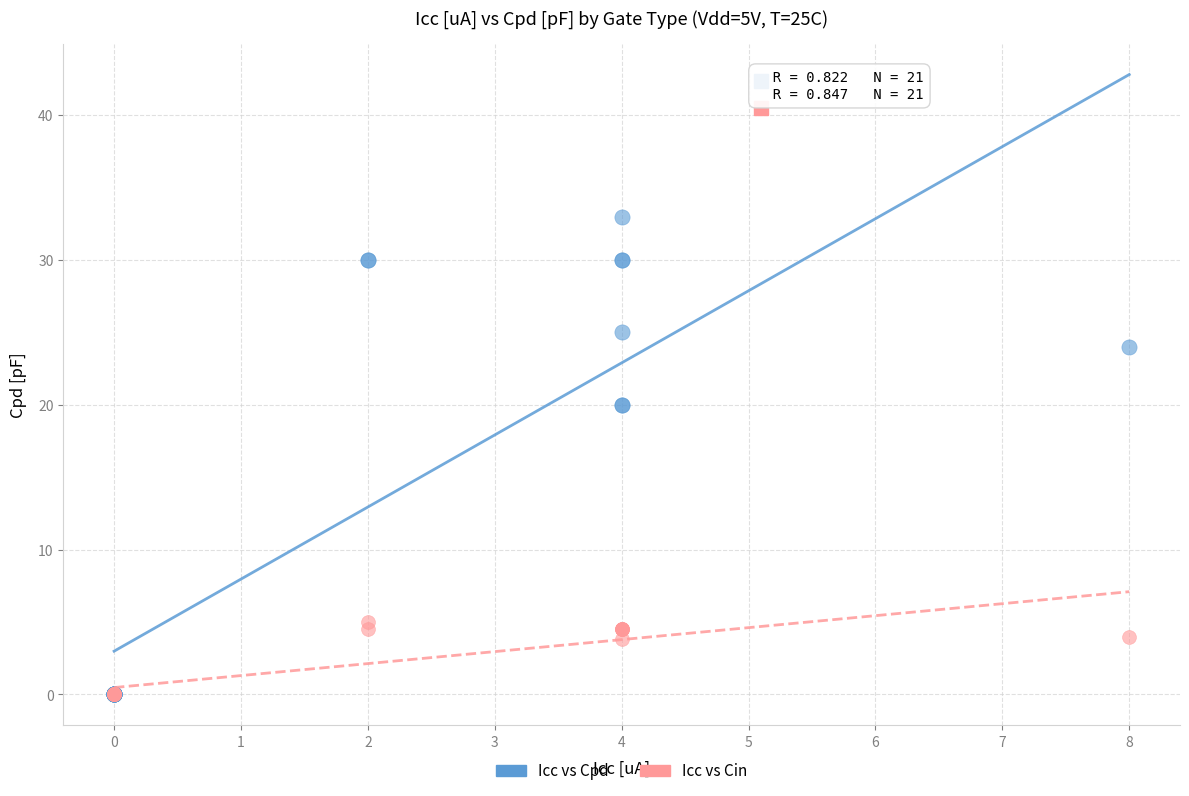

What are all the series names shown in the legend?

Icc vs Cpd, Icc vs Cin